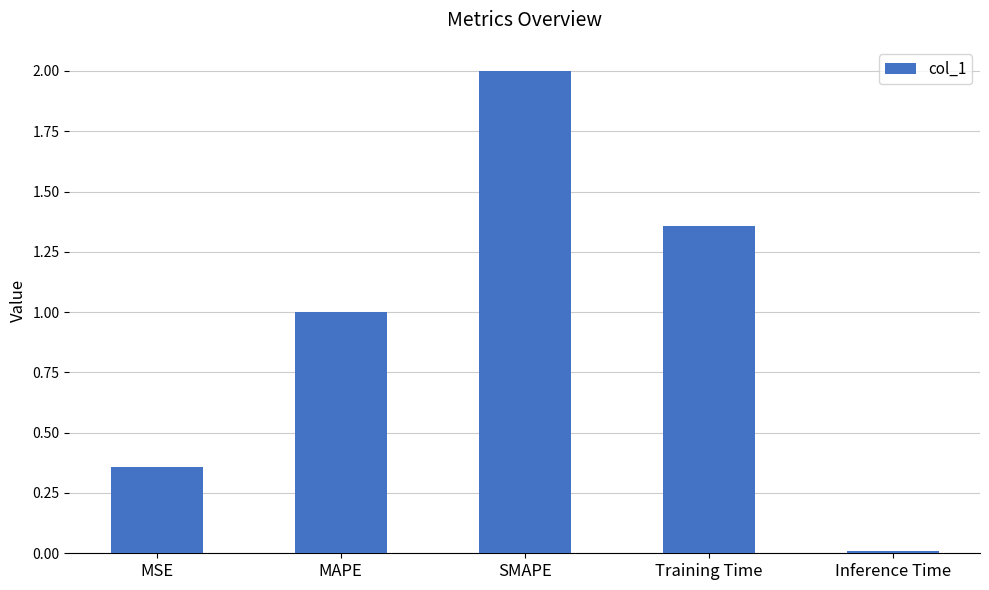

Which category has the highest value across all series?

SMAPE